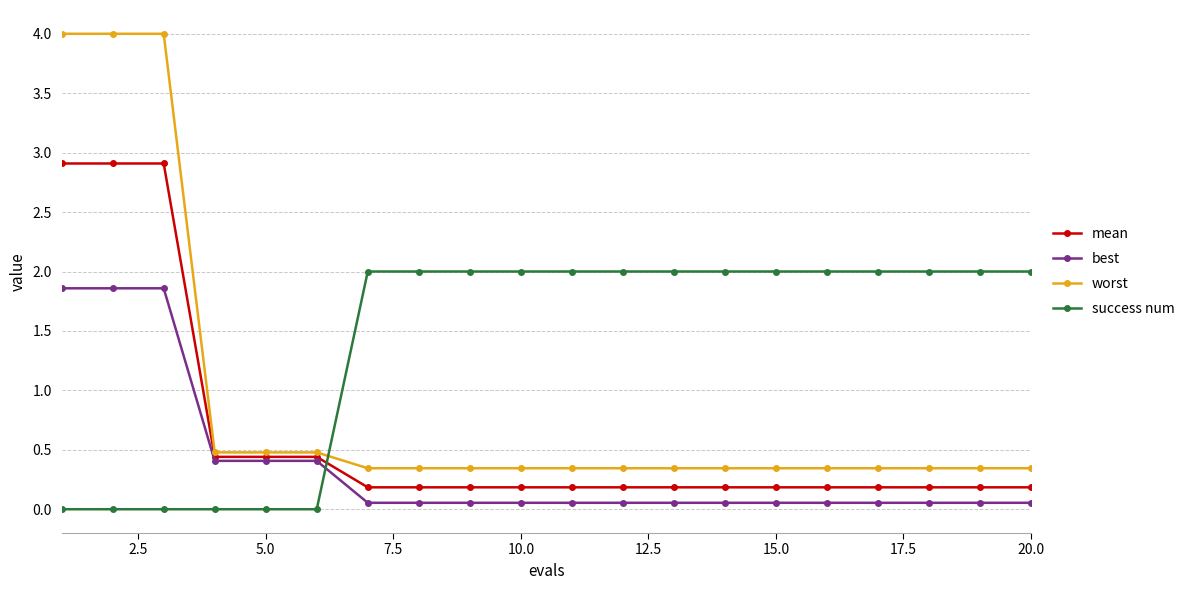

What is the maximum value for success num?

2.0